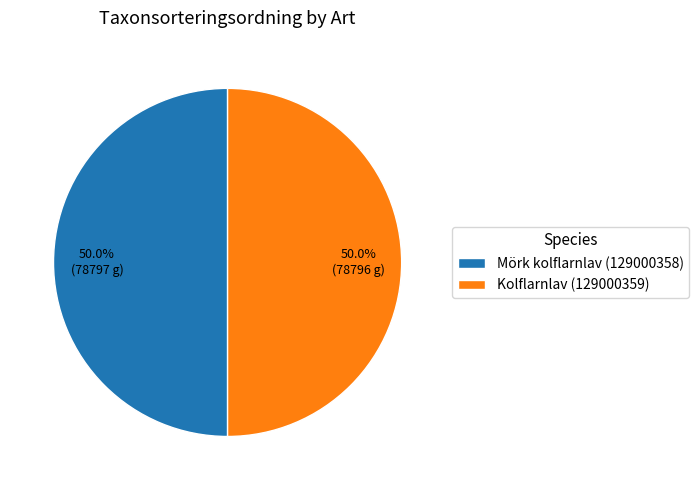

True or false: Kolflarnlav (129000359) accounts for 50% of the total.

True